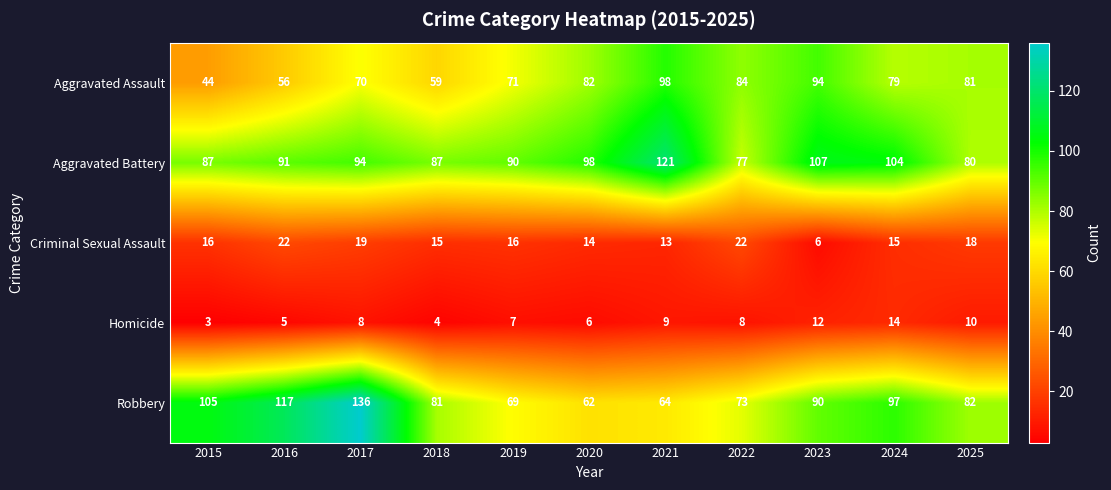

Which series has the widest spread of values?

Robbery